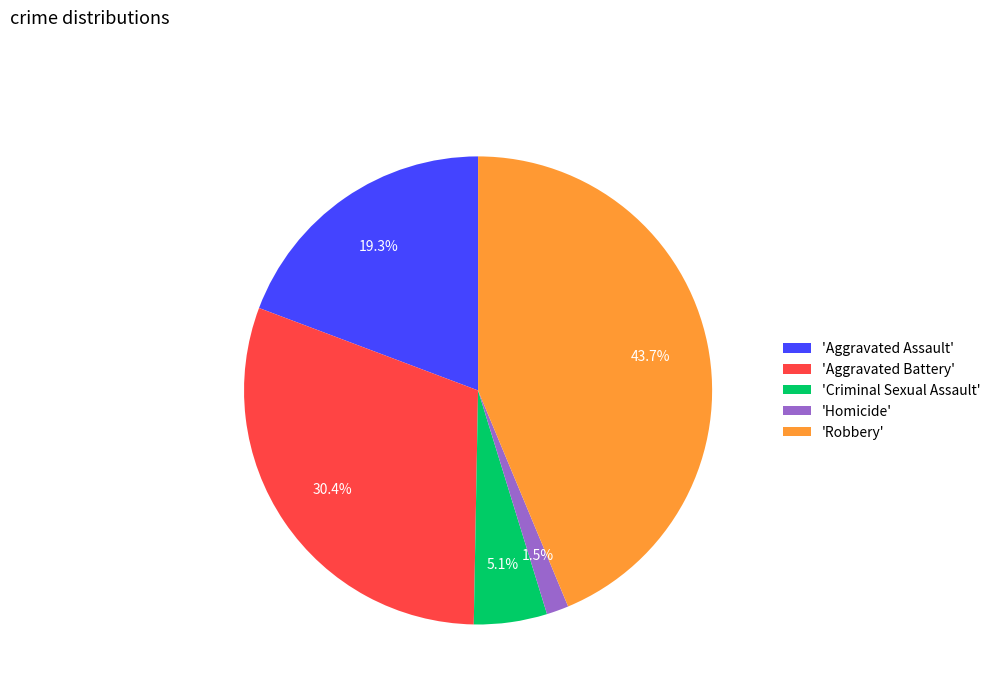

Rank the categories by value from highest to lowest.

'Robbery', 'Aggravated Battery', 'Aggravated Assault', 'Criminal Sexual Assault', 'Homicide'